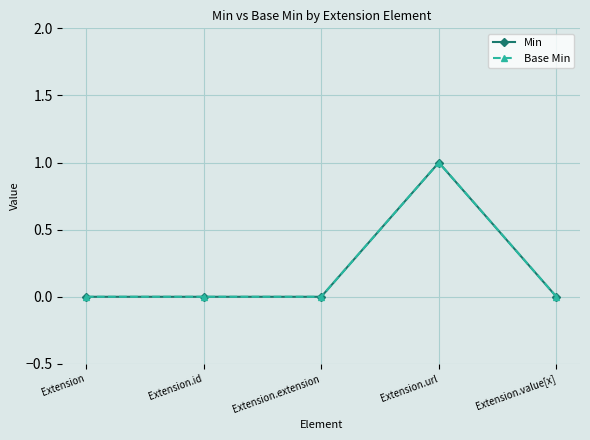

Is this an area chart (filled region under the line)?

No